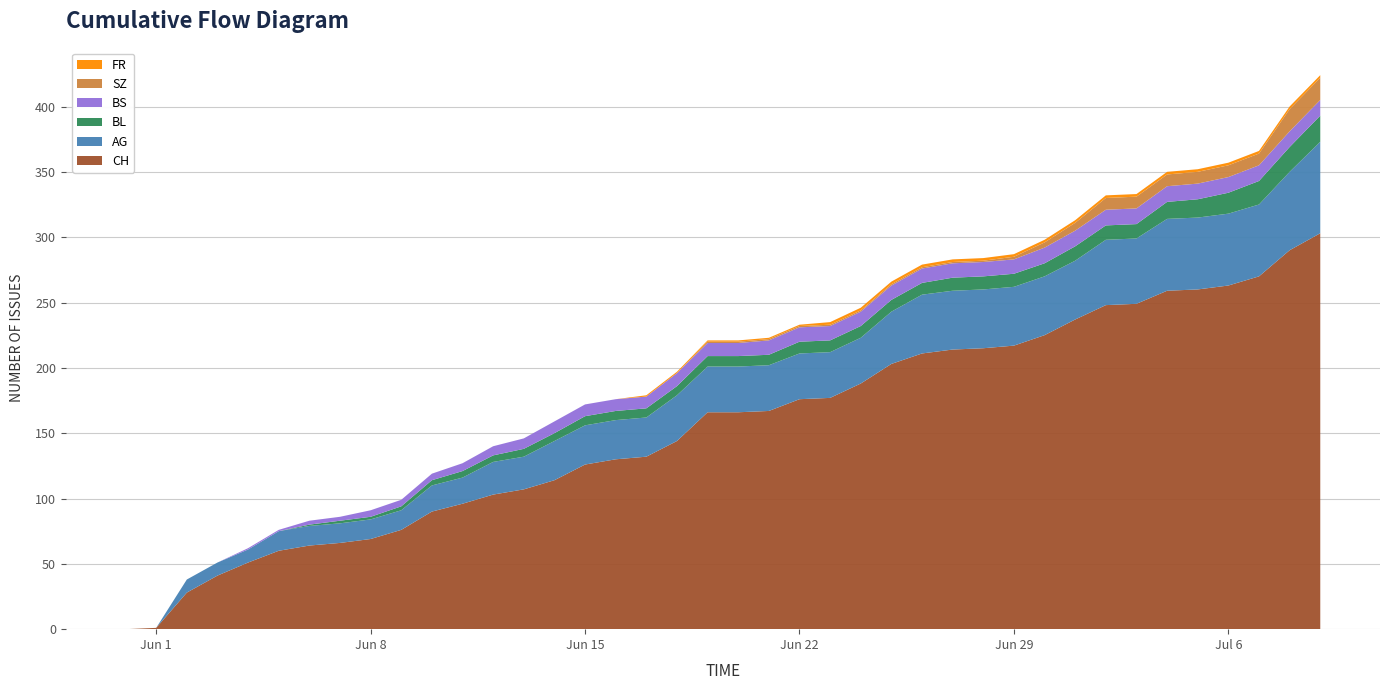

Reading right to left, extract all data points from this chart.

AG: 70	60	55	55	55	55	50	50	45	45	45	45	45	45	40	35	35	35	35	35	35	35	30	30	30	30	25	25	20	20	15	15	15	15	15	10	10	10	0	0
BL: 20	19	18	16	14	13	11	11	11	10	10	10	10	9	9	9	9	9	8	8	8	7	7	7	7	6	6	5	5	4	3	2	2	1	0	0	0	0	0	0
BS: 12	12	12	12	12	12	12	12	12	12	11	11	11	11	11	11	11	11	11	10	10	10	9	9	9	9	8	7	6	5	5	5	3	3	1	1	0	0	0	0
SZ: 17	17	9	9	9	9	9	9	6	4	2	1	1	1	1	1	1	1	1	1	1	0	0	0	0	0	0	0	0	0	0	0	0	0	0	0	0	0	0	0
FR: 2	2	2	2	2	2	2	2	2	2	2	2	2	2	2	2	2	1	1	1	1	1	1	0	0	0	0	0	0	0	0	0	0	0	0	0	0	0	0	0
CH: 303	290	270	263	260	259	249	248	237	225	217	215	214	211	203	188	177	176	167	166	166	144	132	130	126	114	107	103	96	90	76	69	66	64	60	51	41	28	1	0